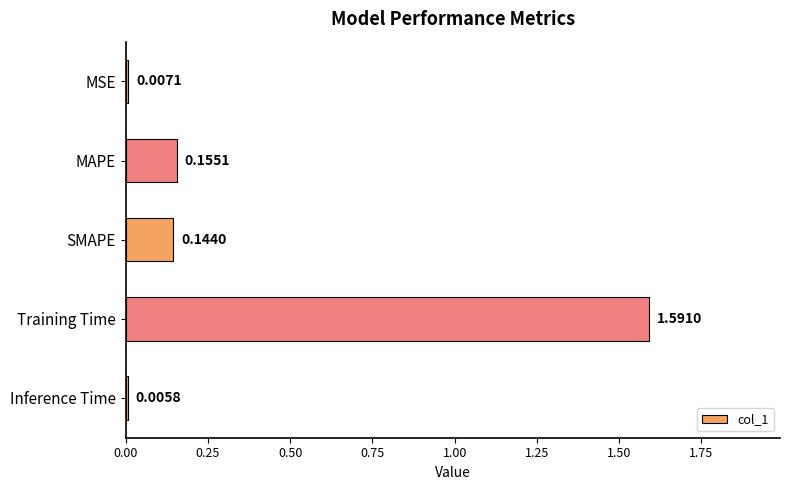

Where is the data nearest to the value 0?

Inference Time